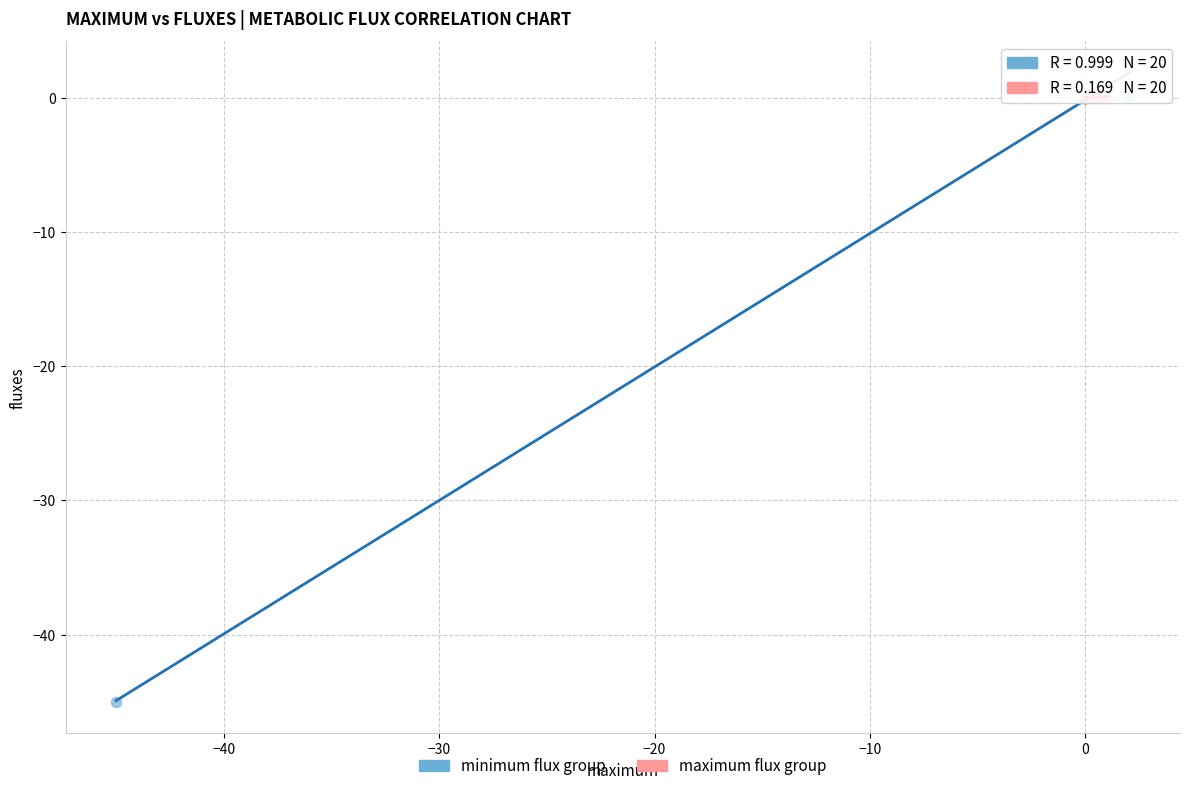

Which series has the largest Y range (max minus min)?

minimum flux group